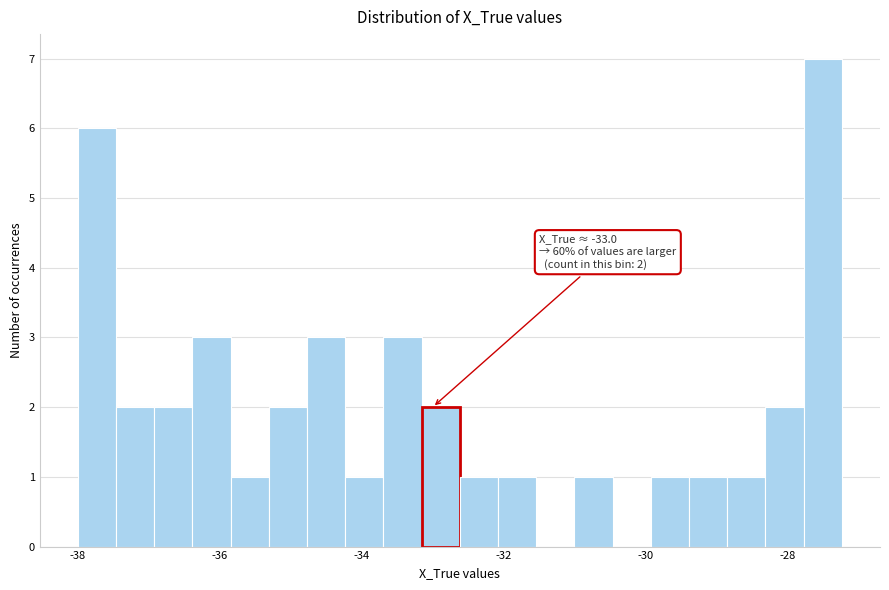

Read against the x-axis, roughly where is the centre of the tallest bar?

-27.6